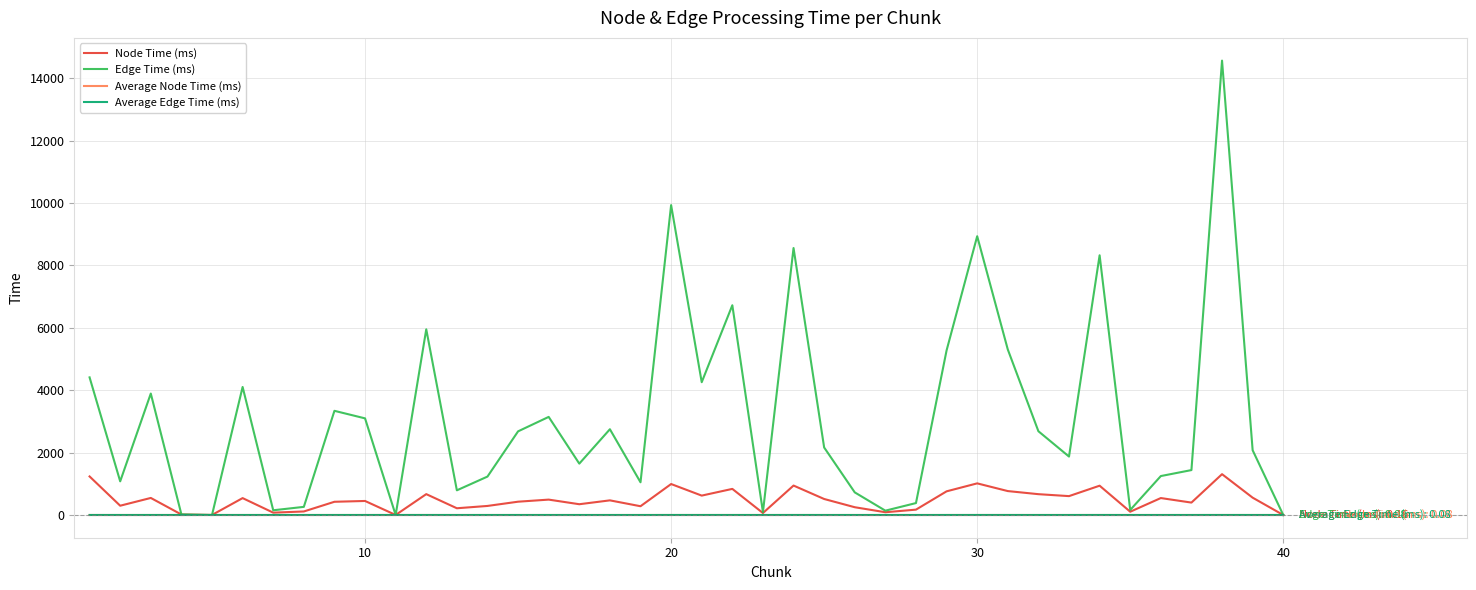

What are all the series names shown in the legend?

Node Time (ms), Edge Time (ms), Average Node Time (ms), Average Edge Time (ms)